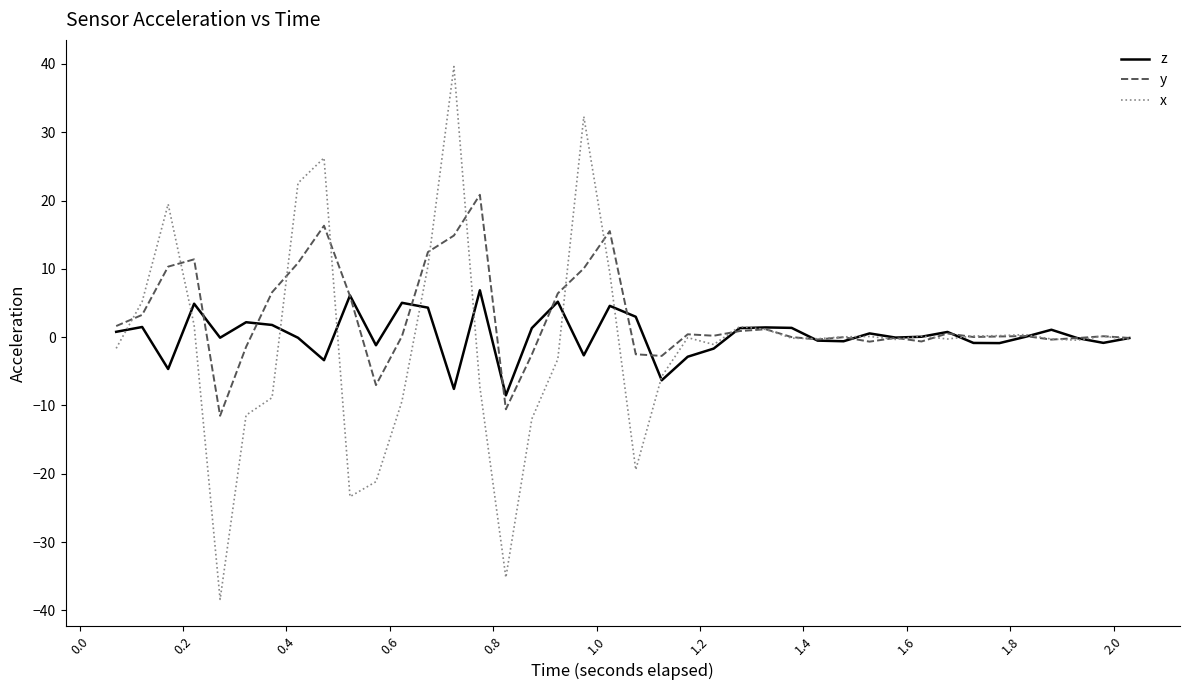

Which series has the largest range (max minus min)?

x